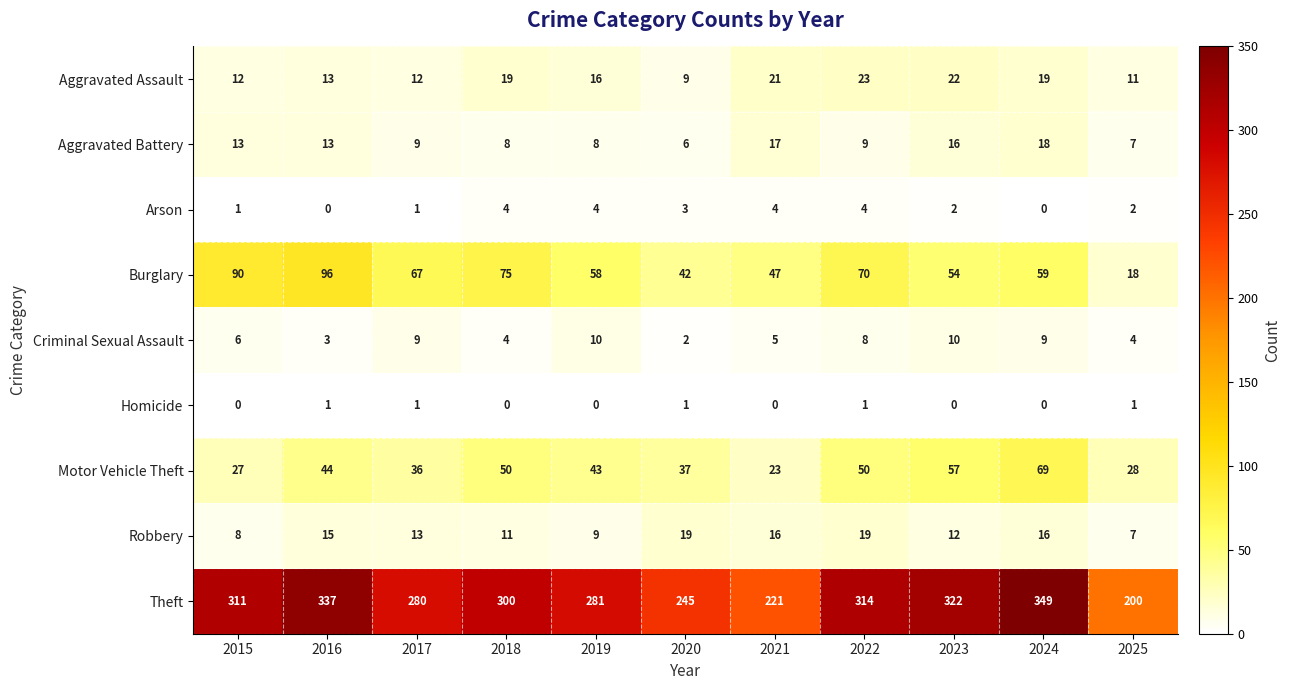

Where is Motor Vehicle Theft nearest to the value 46?

2016